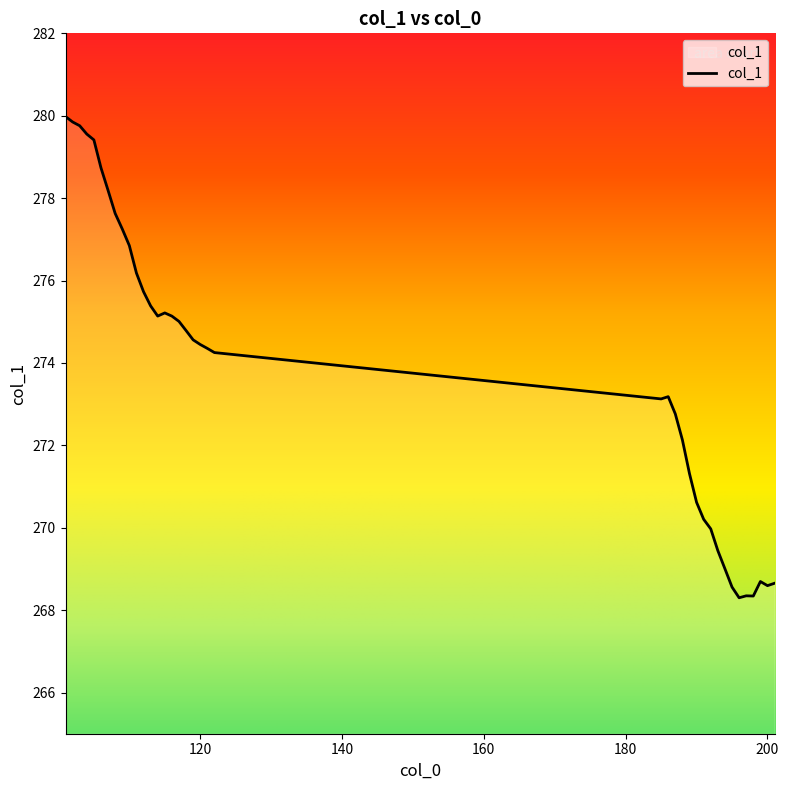

What is the maximum value shown in the chart?

280.0